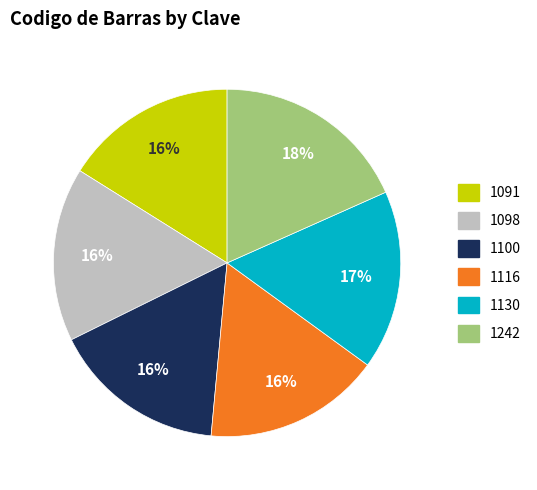

True or false: 1100 accounts for 8% of the total.

False